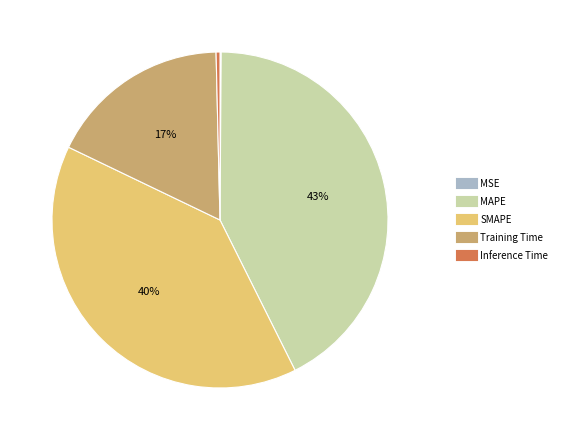

Which has a higher value, Inference Time or Training Time?

Training Time